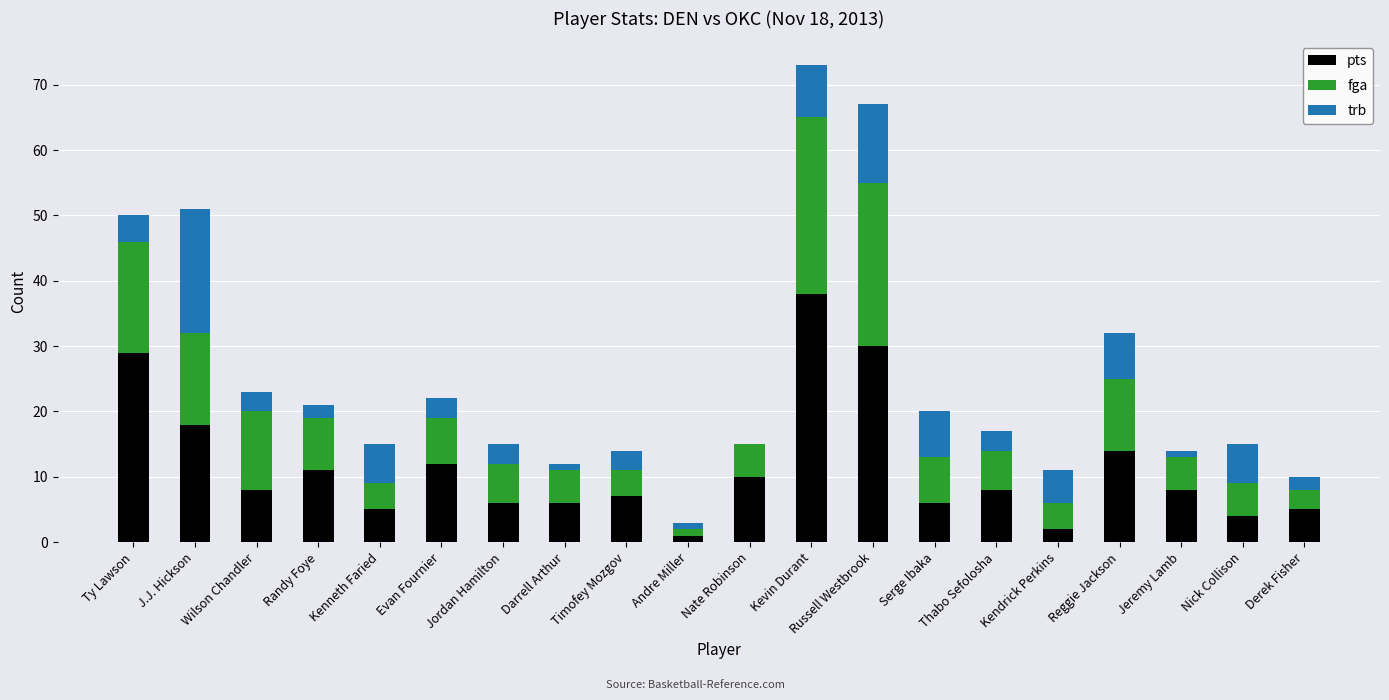

Which category has the highest value in the pts series?

Kevin Durant